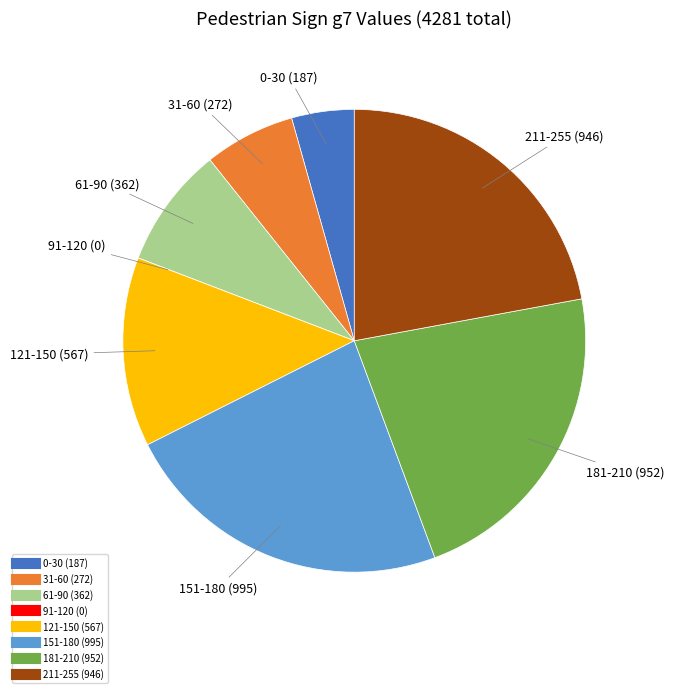

Is there a majority slice in this chart?

No